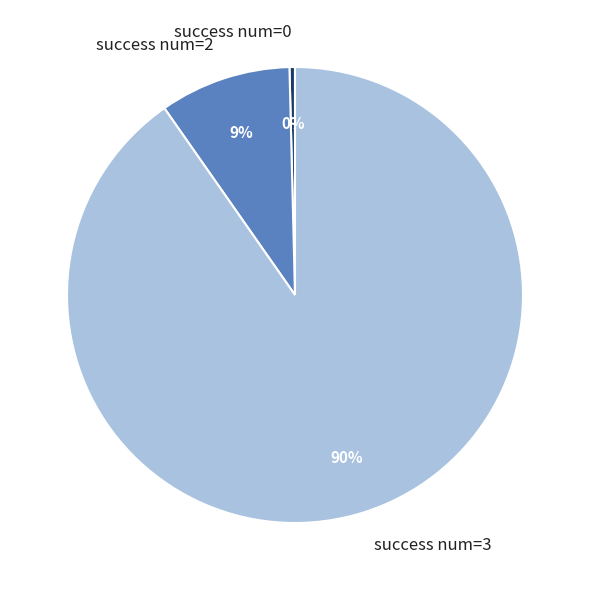

To the nearest percent, what percentage of the pie is success num=2?

9%